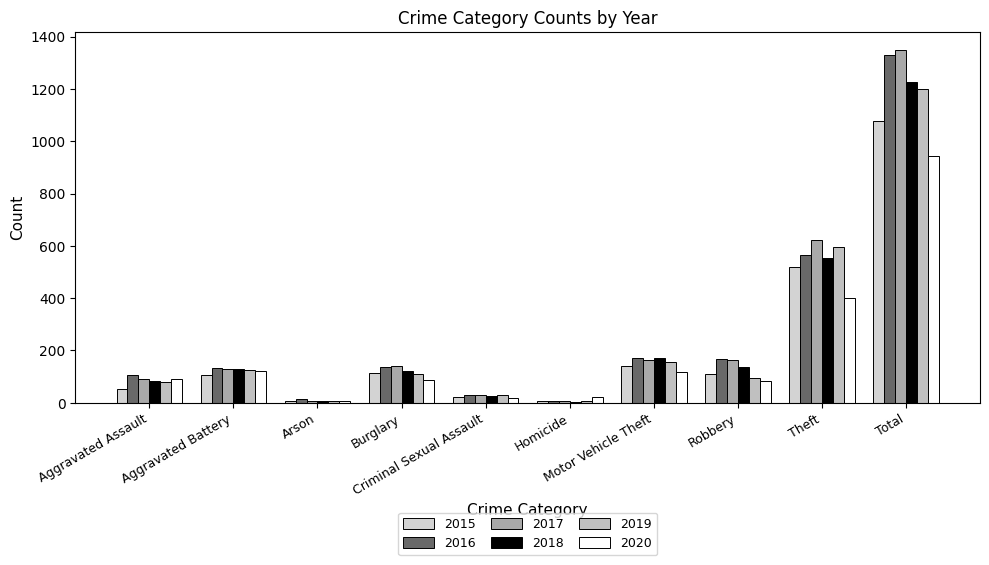

The value of 2020 at Motor Vehicle Theft is 118. True or false?

True